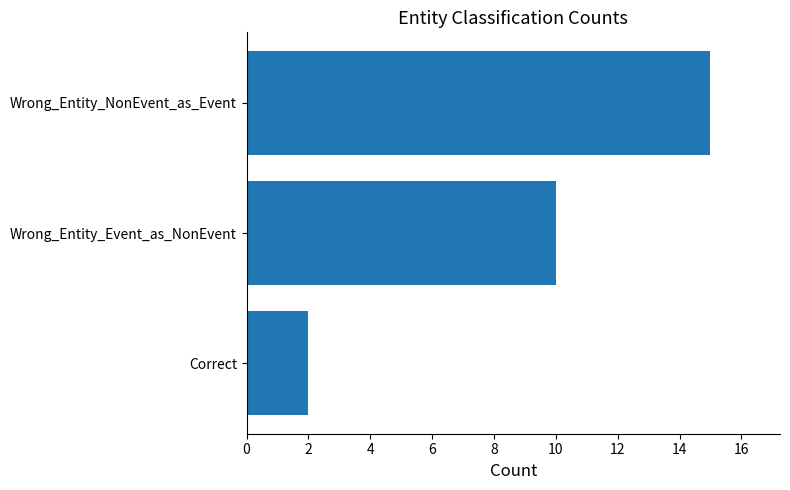

What is the label of the 1st bar from the bottom?

Correct